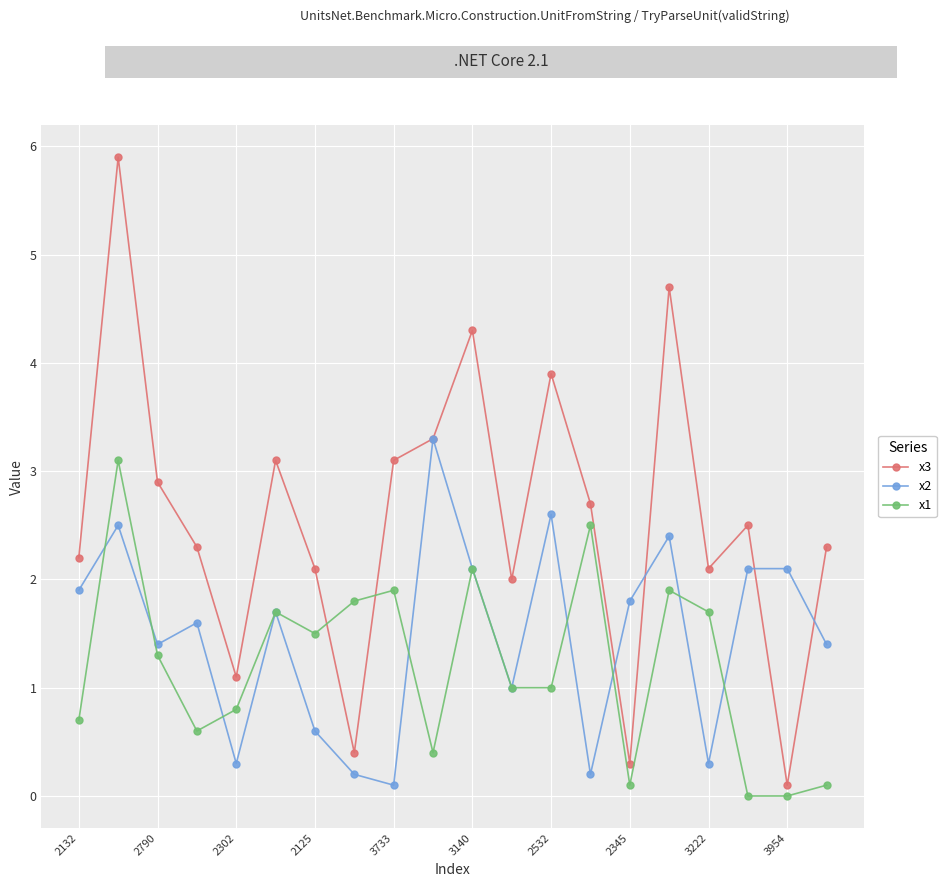

What is the value of the x3 point at the 1st from the left?

2.2